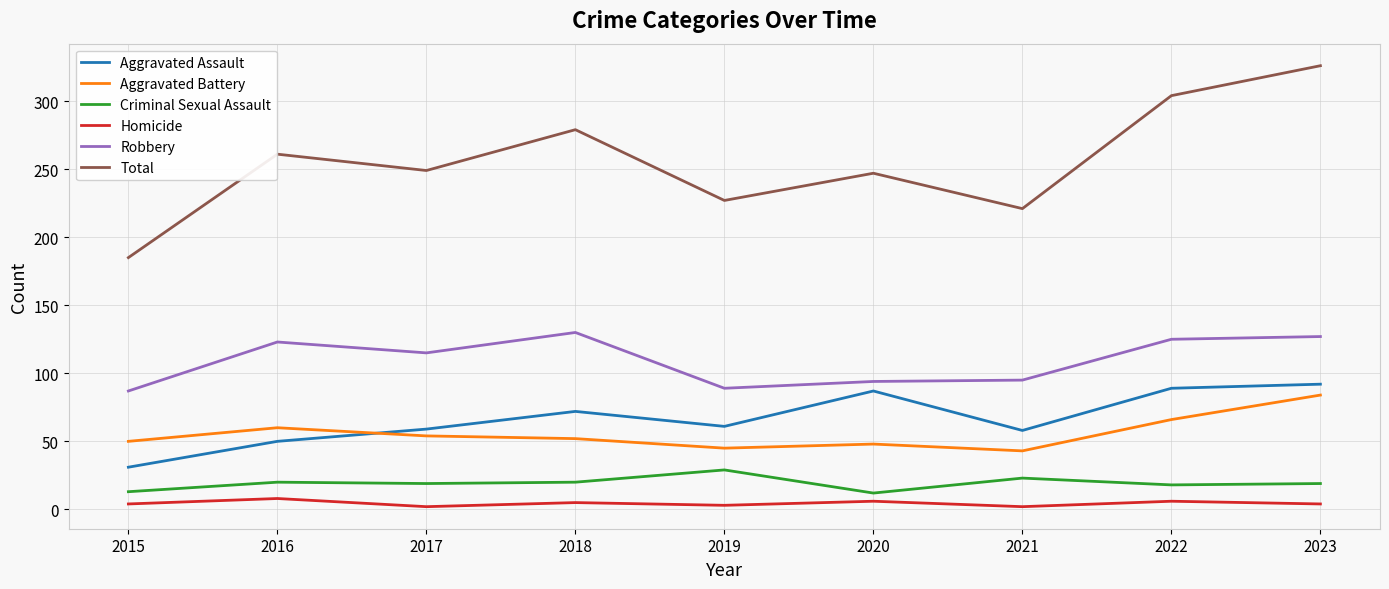

Which series ends up on top after the final intersection of Aggravated Battery and Aggravated Assault?

Aggravated Assault